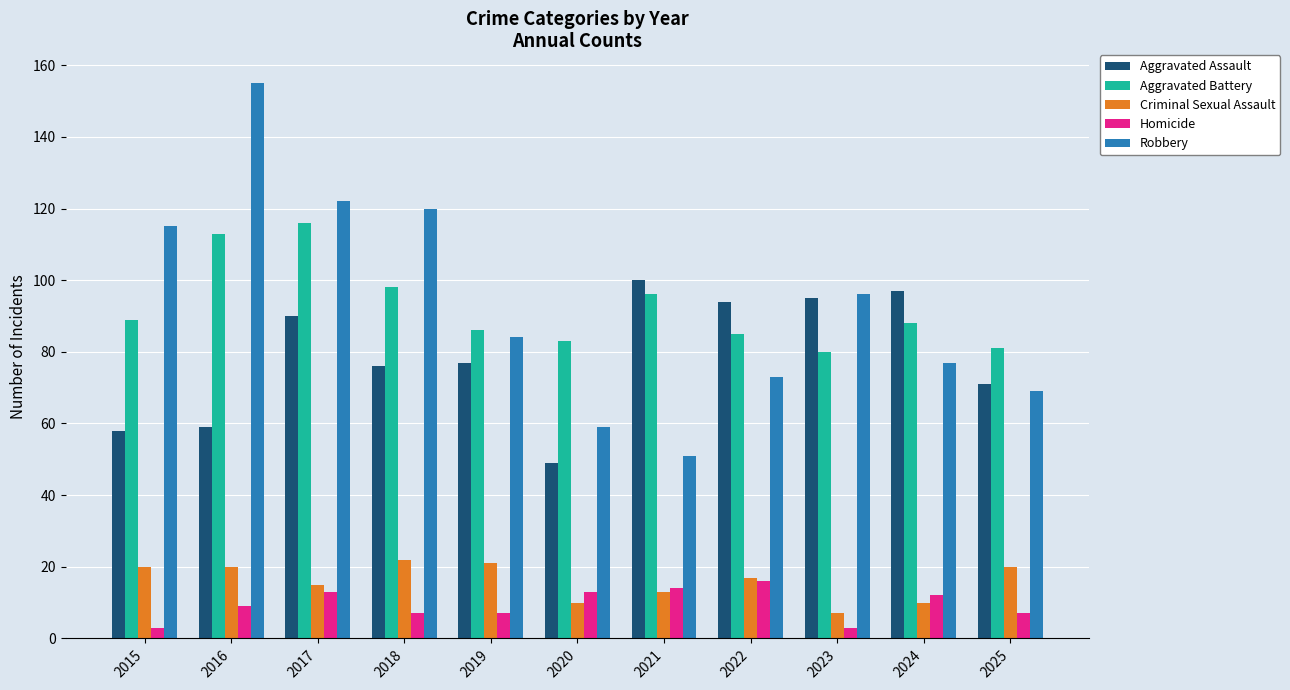

What is the value of the Homicide bar at the 3rd from the left?

13